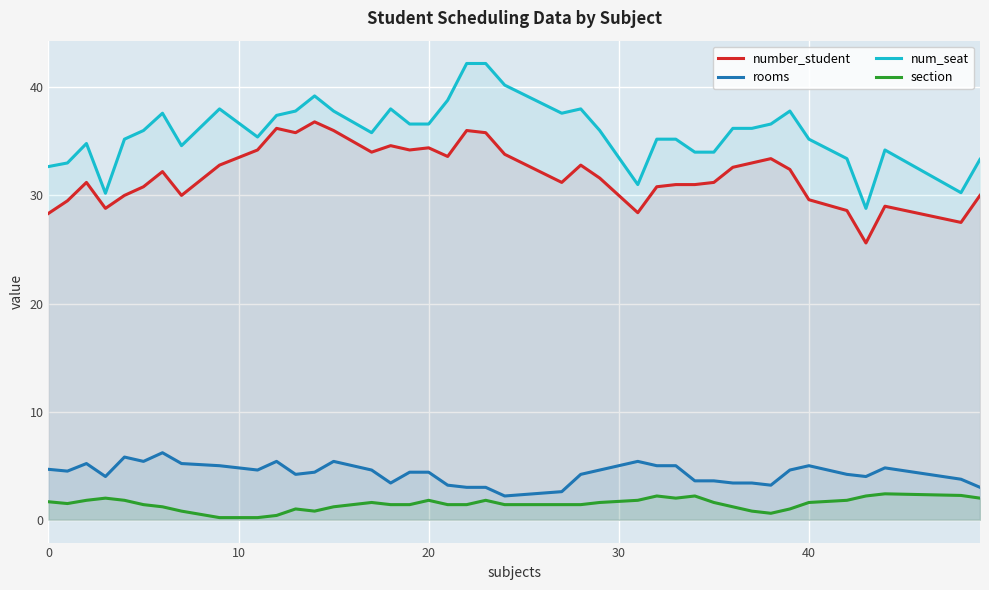

How many series are shown in this chart?

4